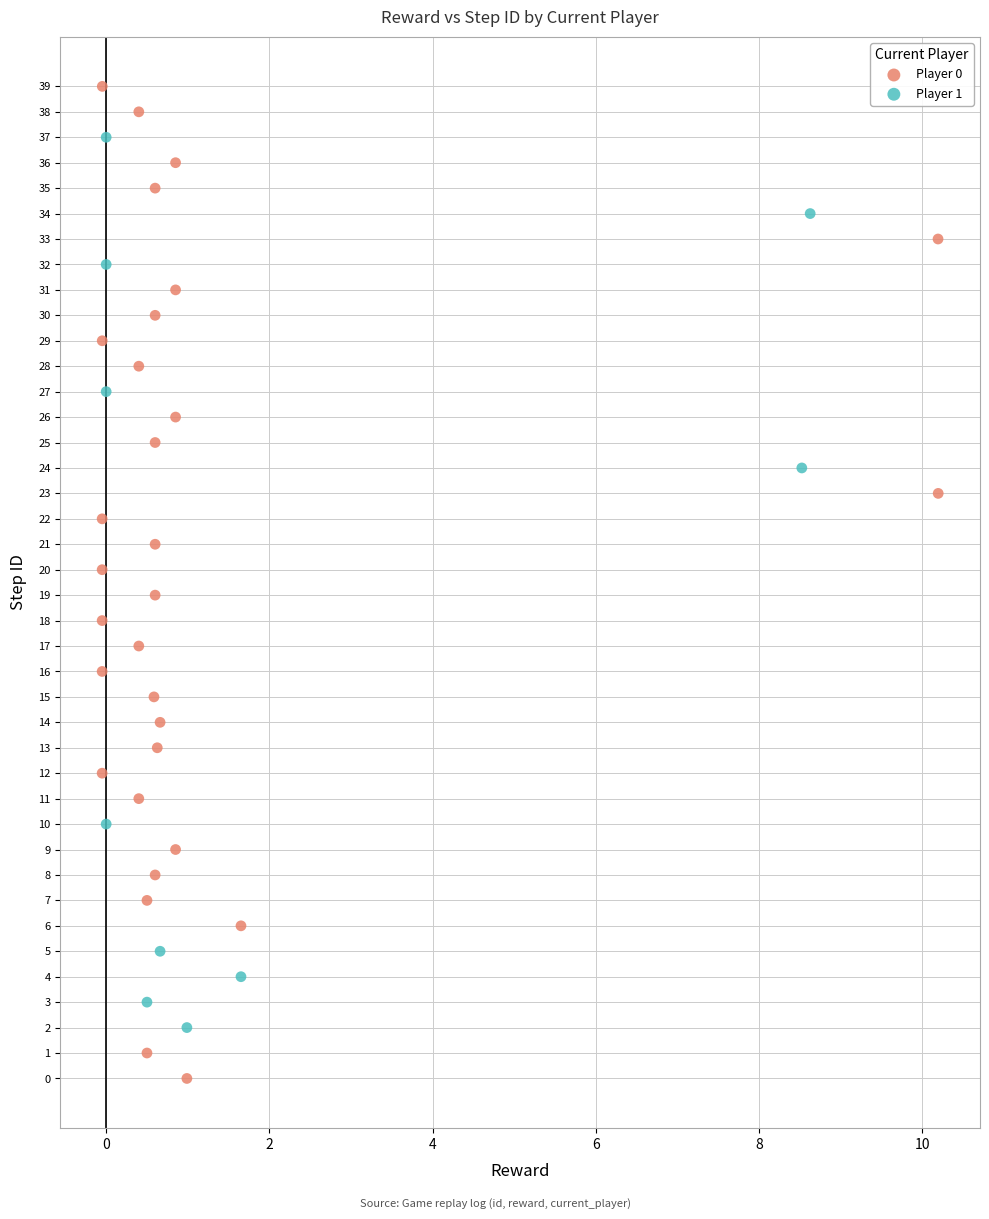

Which series has the largest Y range (max minus min)?

Player 0